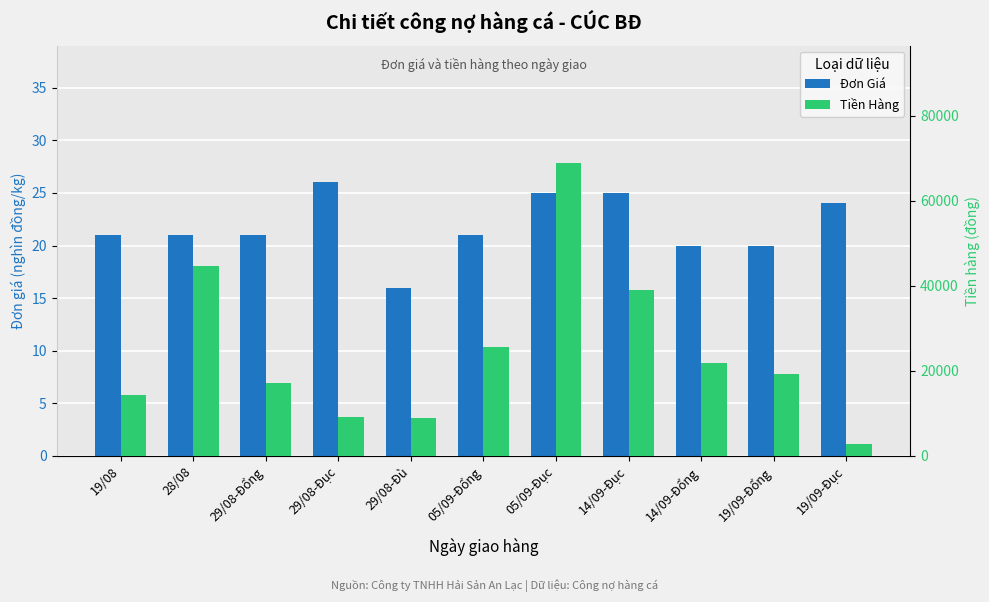

Reading left to right, list all the values displayed in this chart.

Đơn Giá: 21	21	21	26	16	21	25	25	20	20	24
Tiền Hàng: 14322	44667	17136	9074	8944	25725	68950	38950	21760	19380	2784